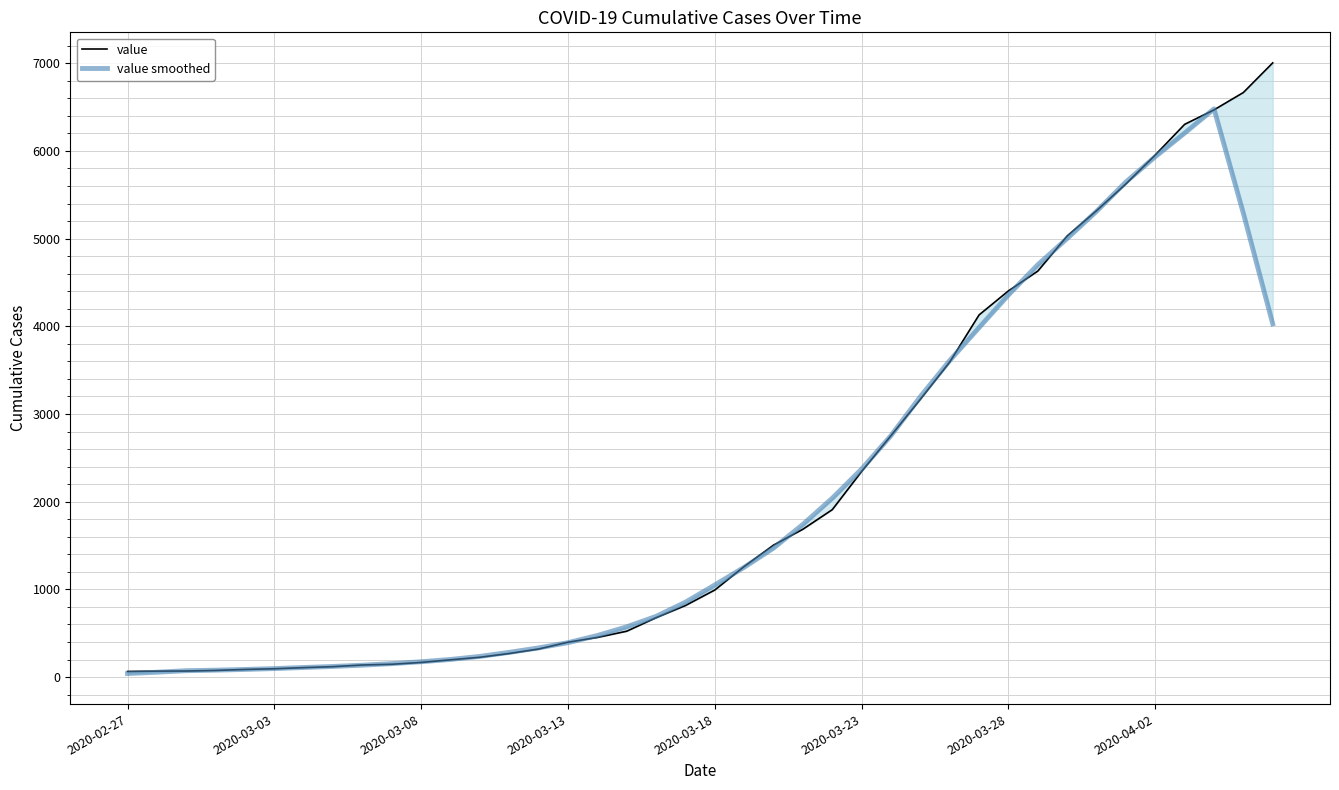

How many data points does each series have?

40